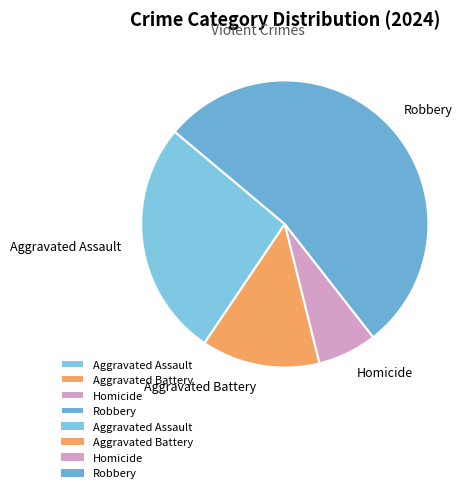

Combined, do Aggravated Assault and Robbery account for over 50%?

Yes